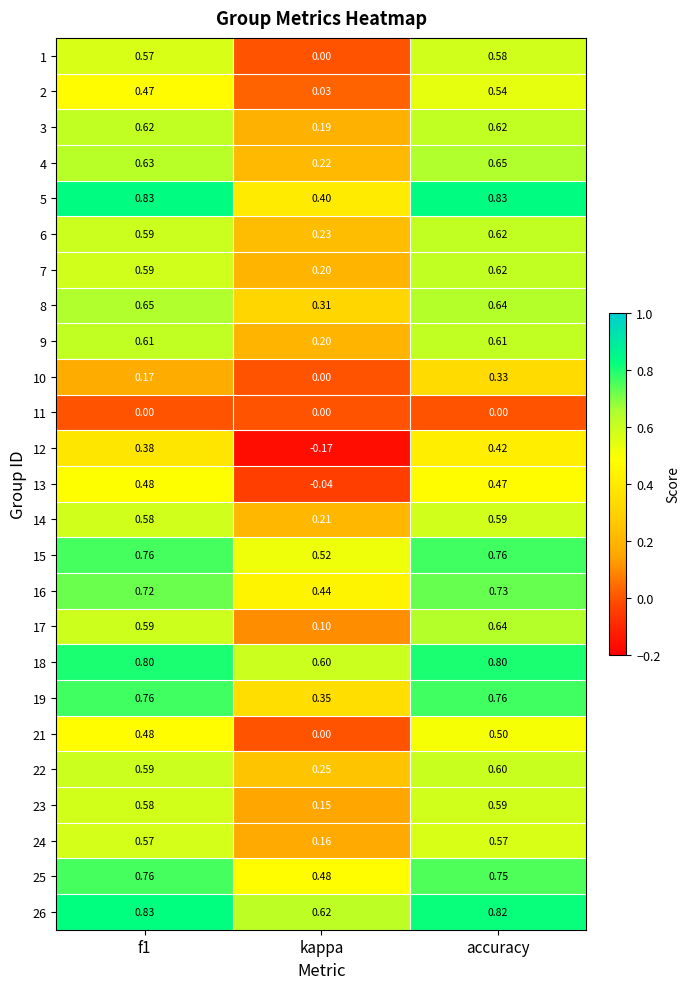

Where is 21 nearest to the value 0?

kappa